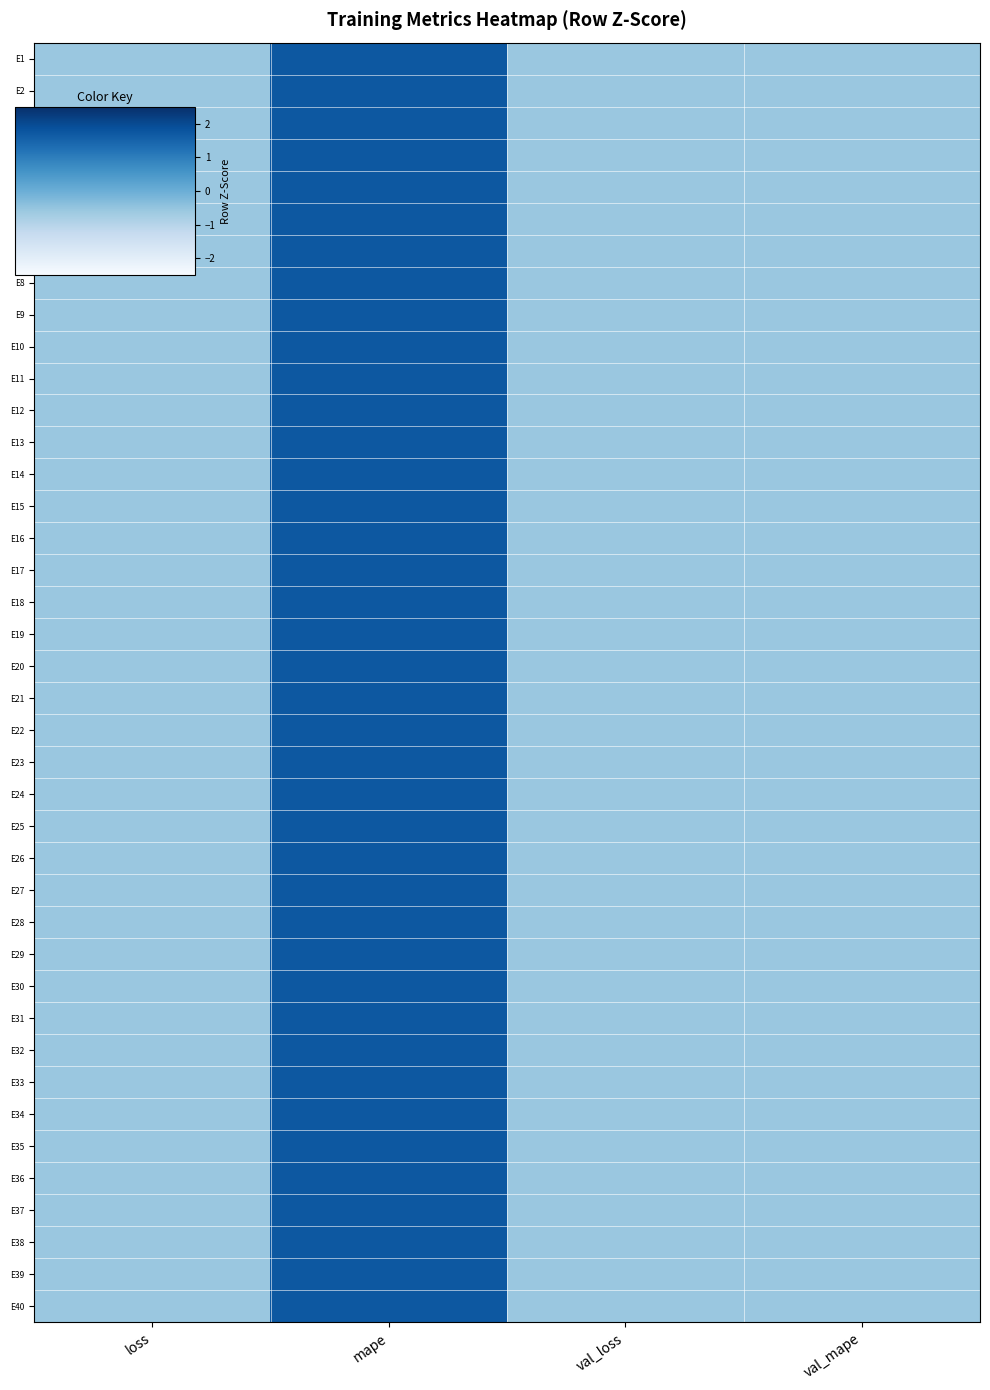

At which category does the chart reach its minimum across all series?

loss